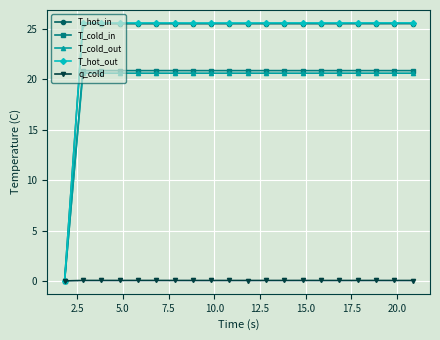

What is the value of the T_hot_in point at the 7th from the left?

25.5